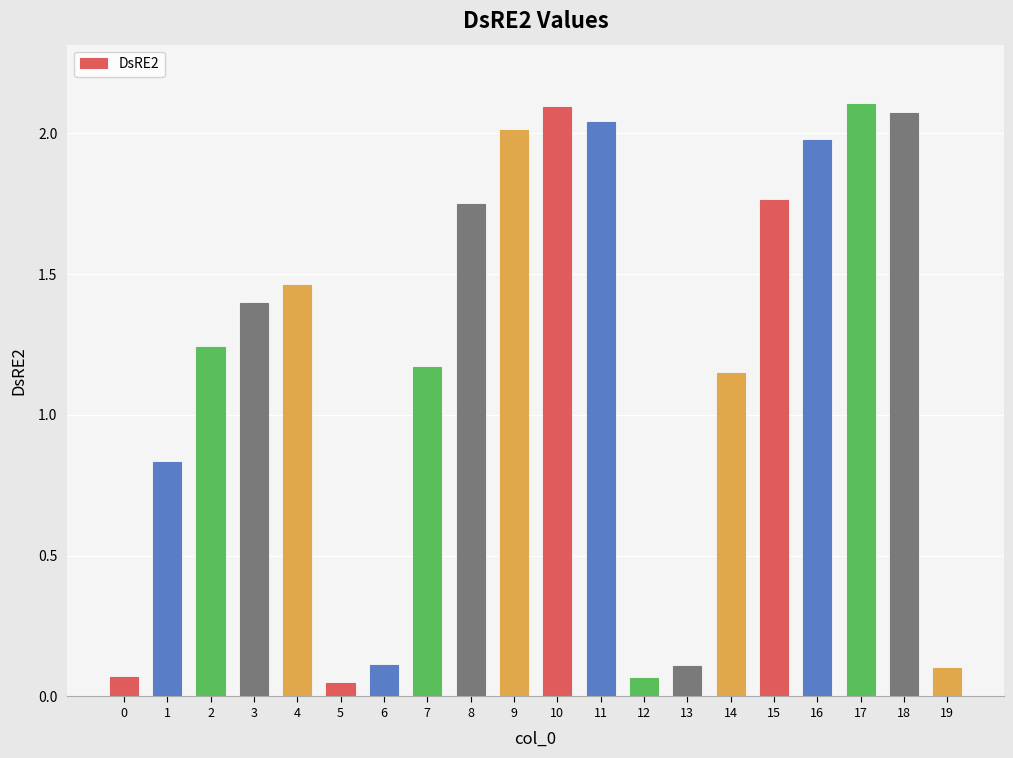

Is it true that the value at 0 is 0.1?

True